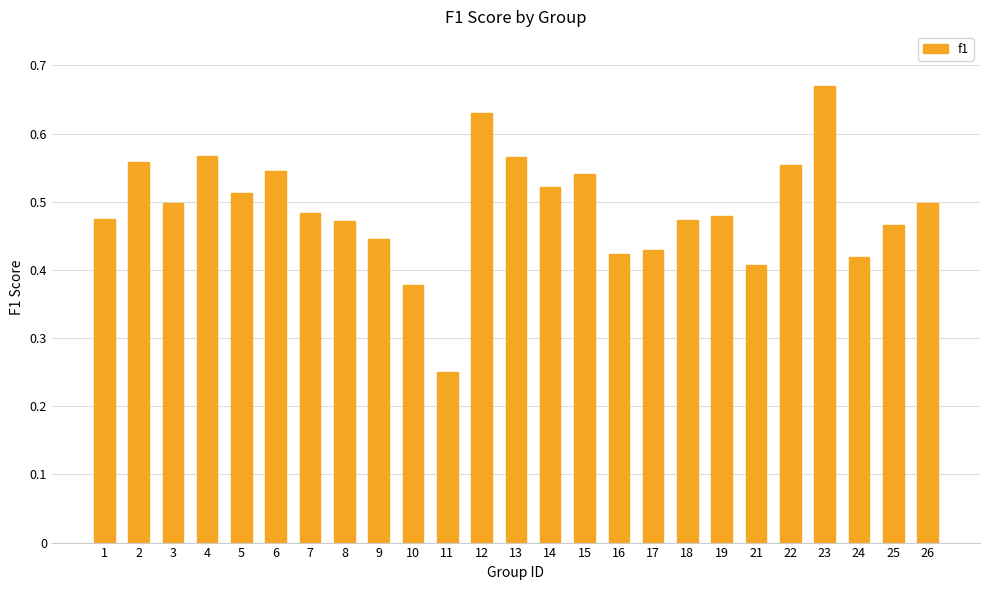

At which label is the value closest to 0?

11